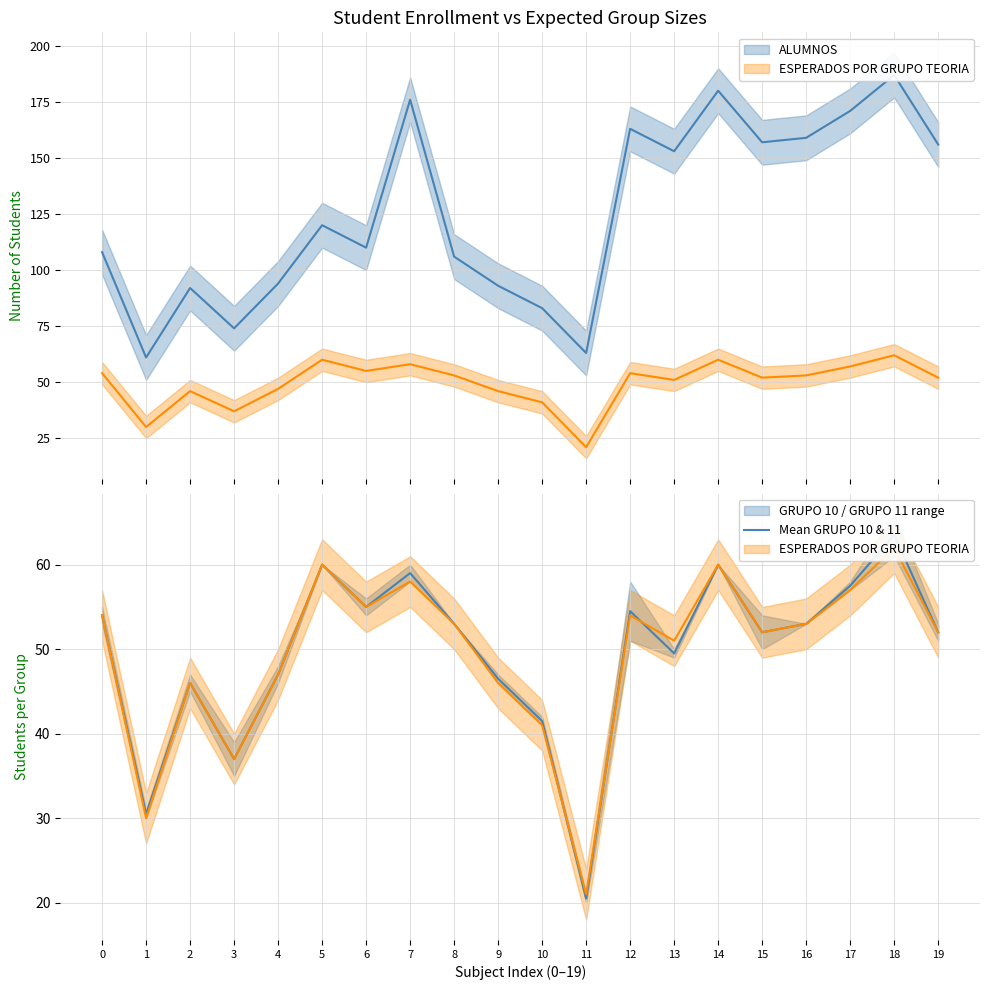

Which category has the lowest value across all series?

11